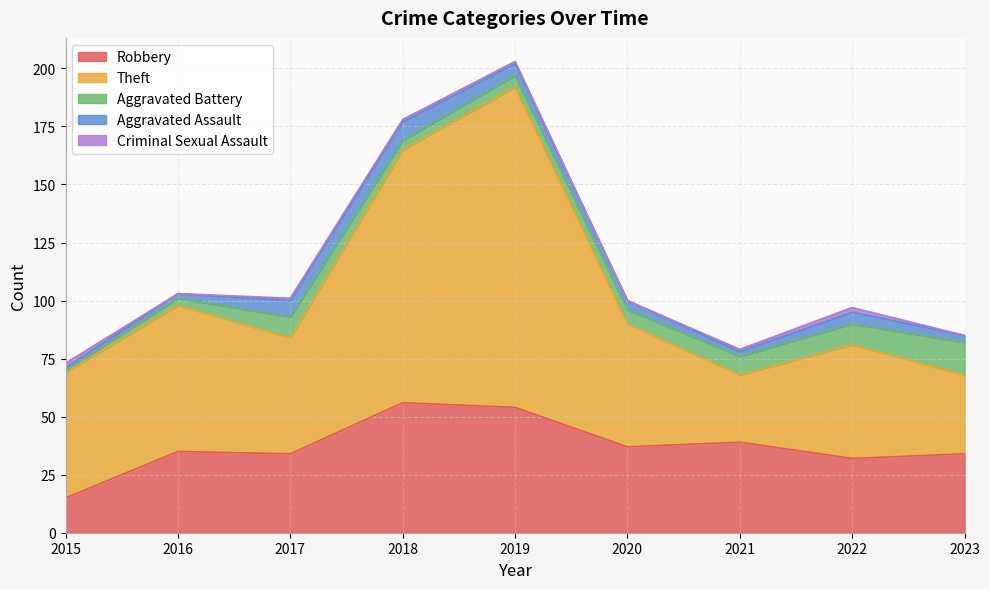

What is the value of the Theft point at the 4th from the left?

109